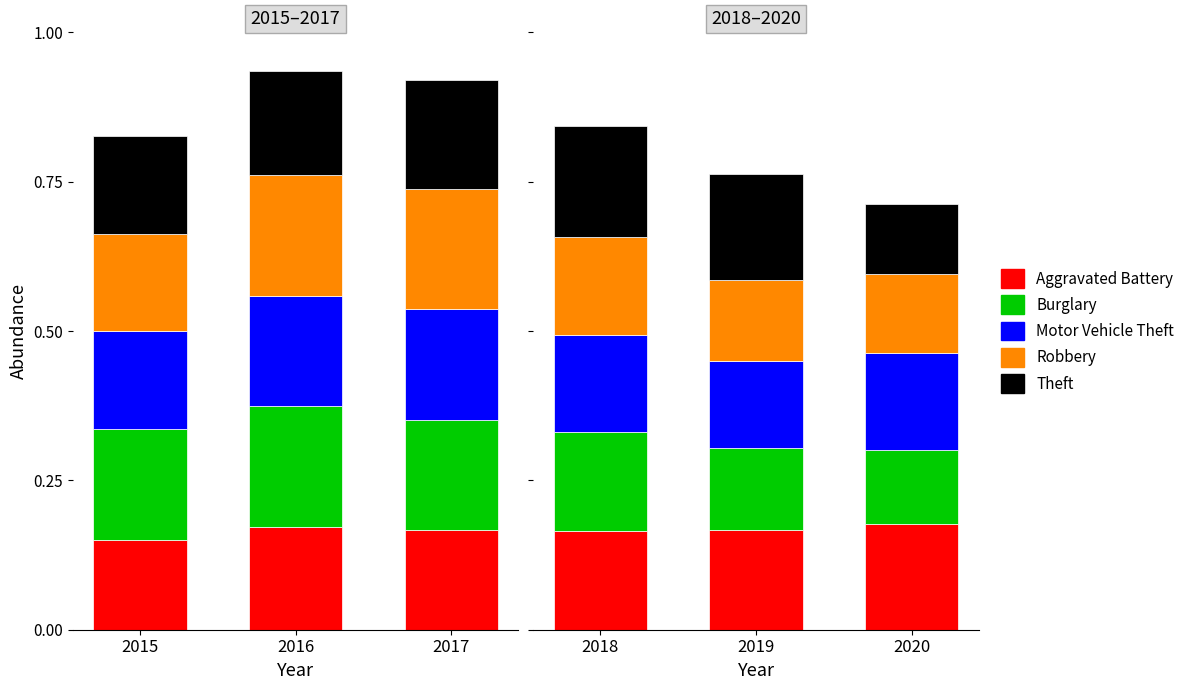

What is the greatest value displayed?

0.2